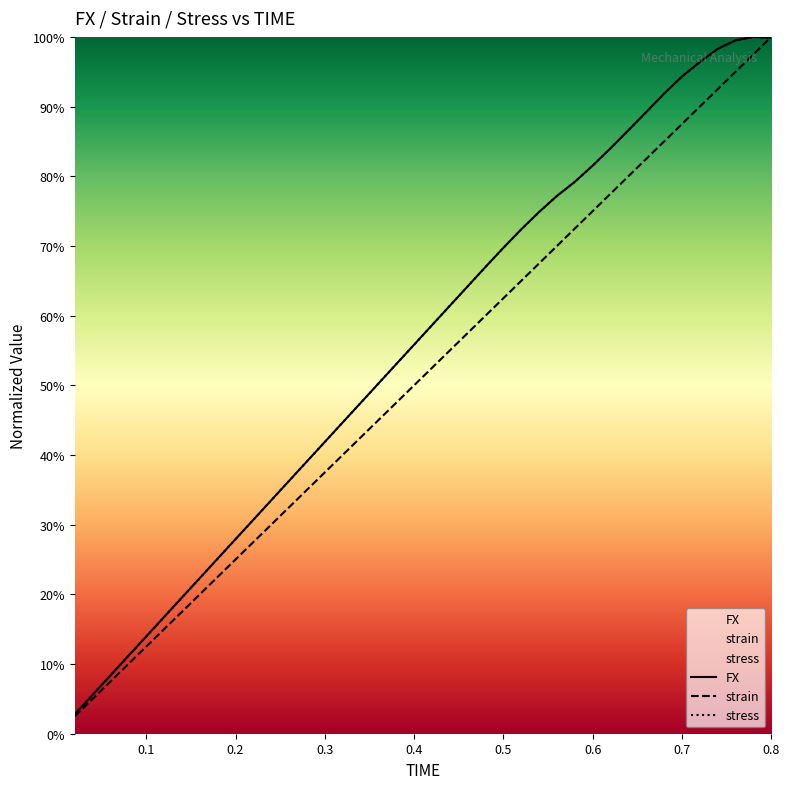

What is the value of the FX point at the 6th from the left?

0.2